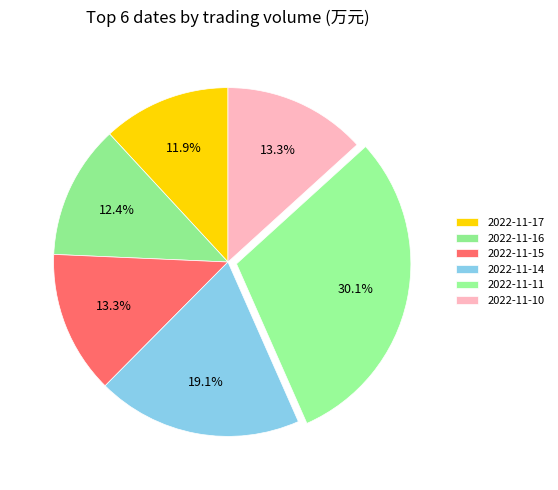

Is the sum of 2022-11-16 and 2022-11-17 greater than half?

No